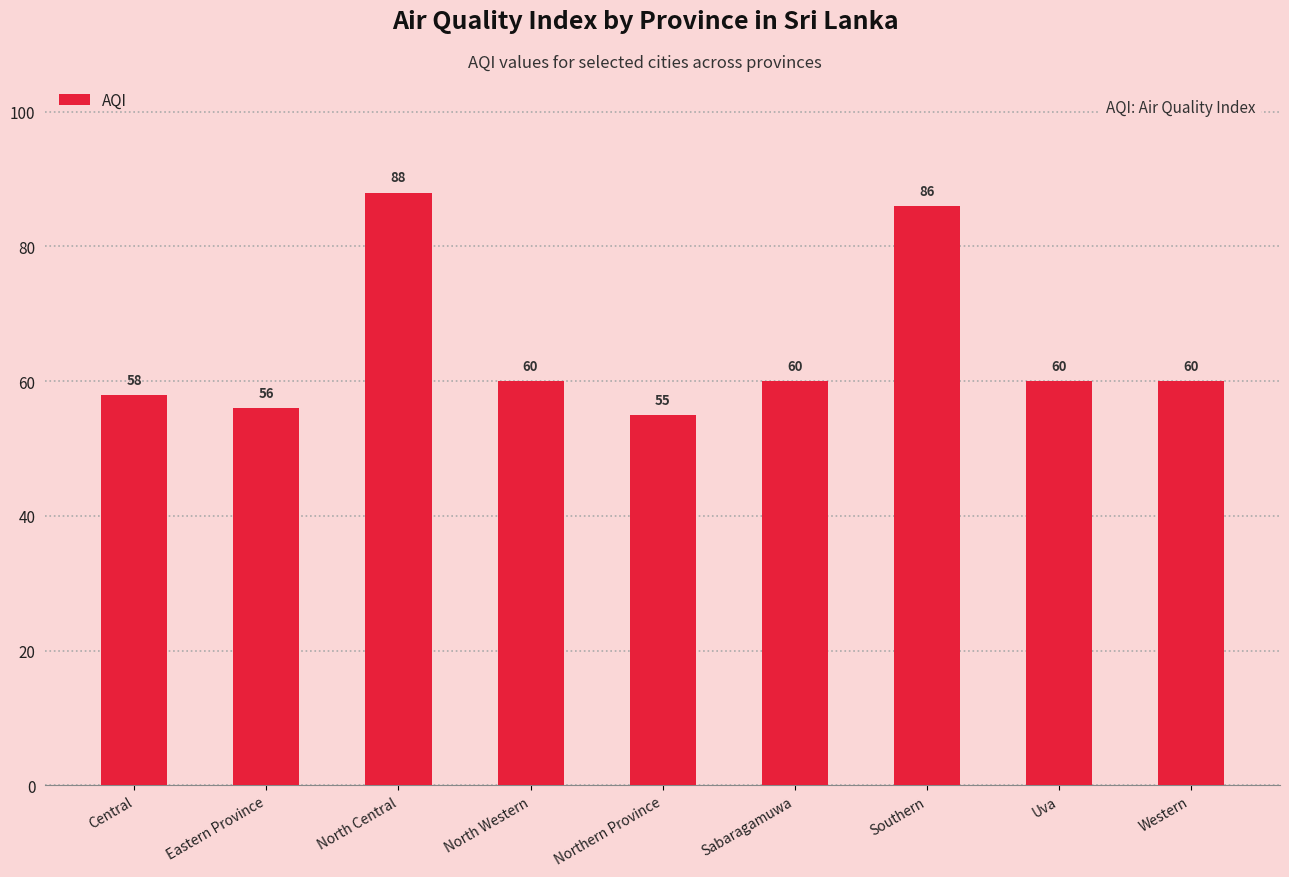

Between Eastern Province and Southern, which is larger?

Southern